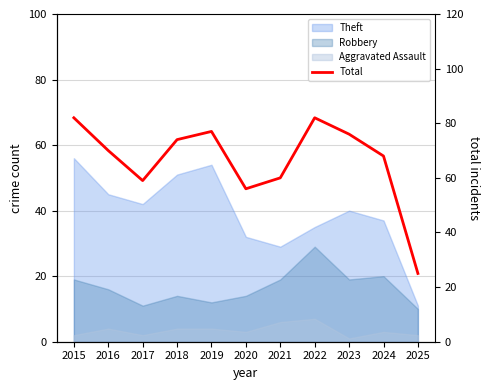

What is the sum of the values at 2015 and 2017?

141